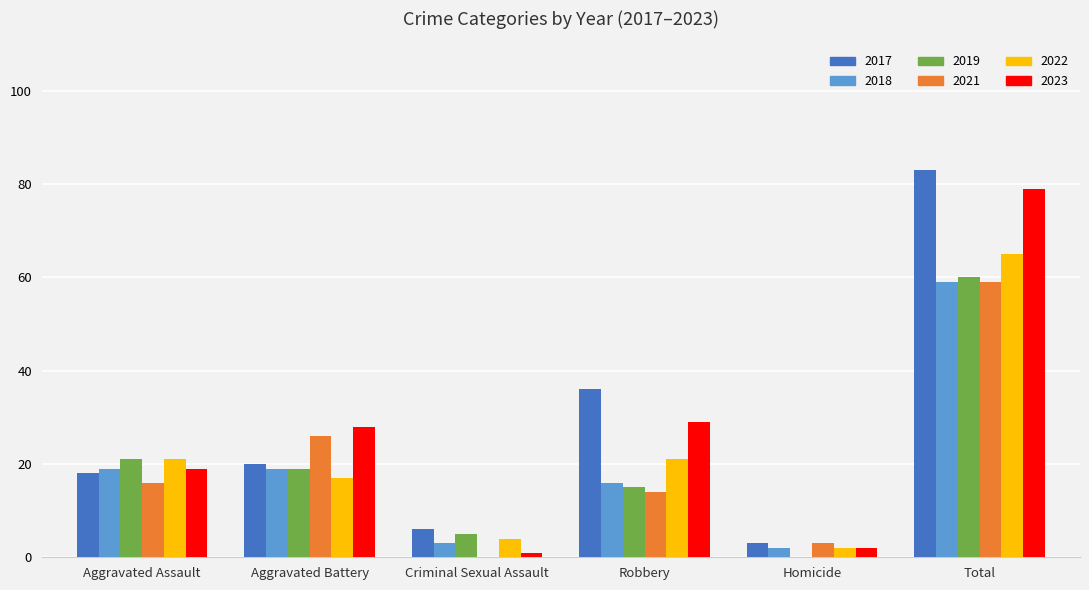

Read the 2021 value at Robbery.

14